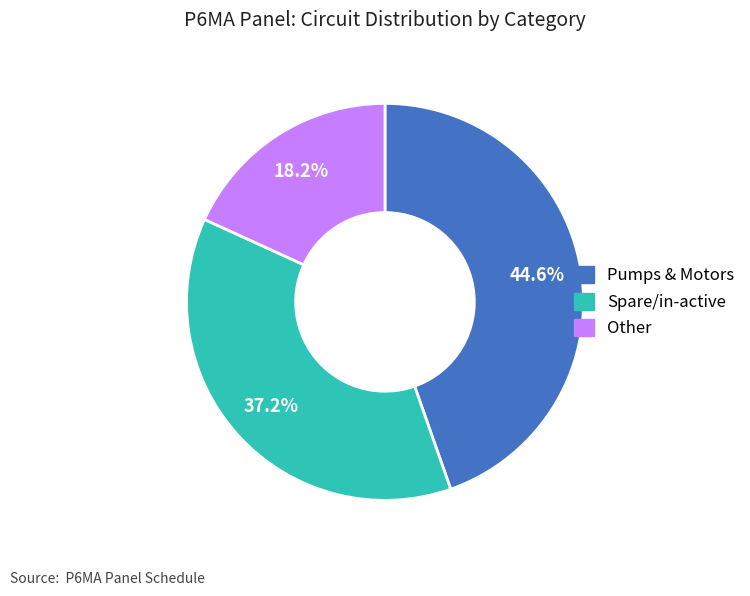

How many segments does this pie chart have?

3